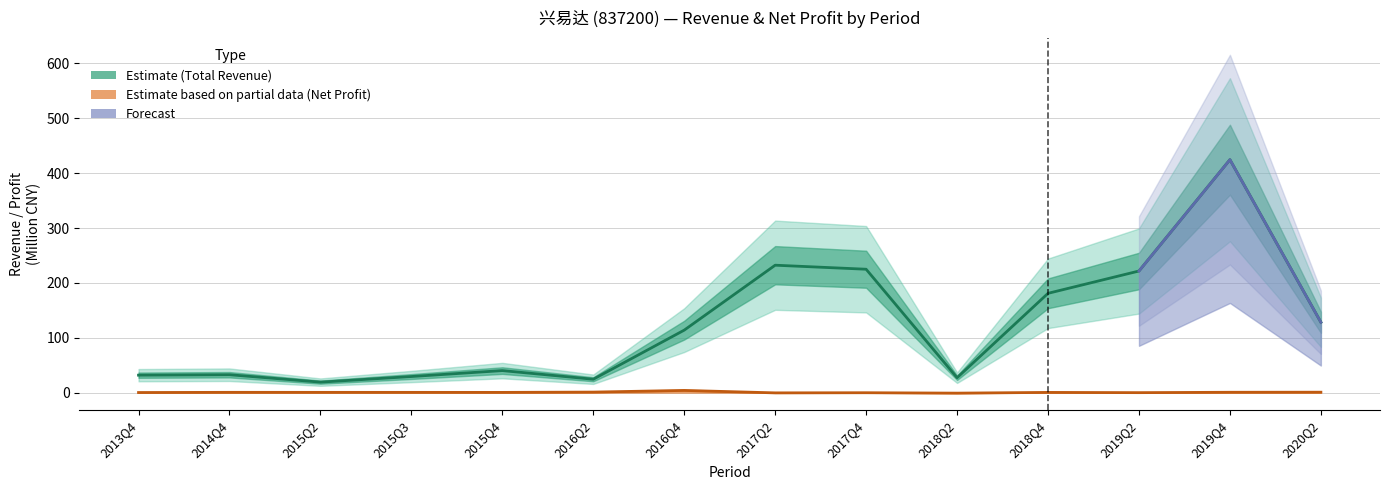

What is the label of the 11th point from the left?

2018Q4